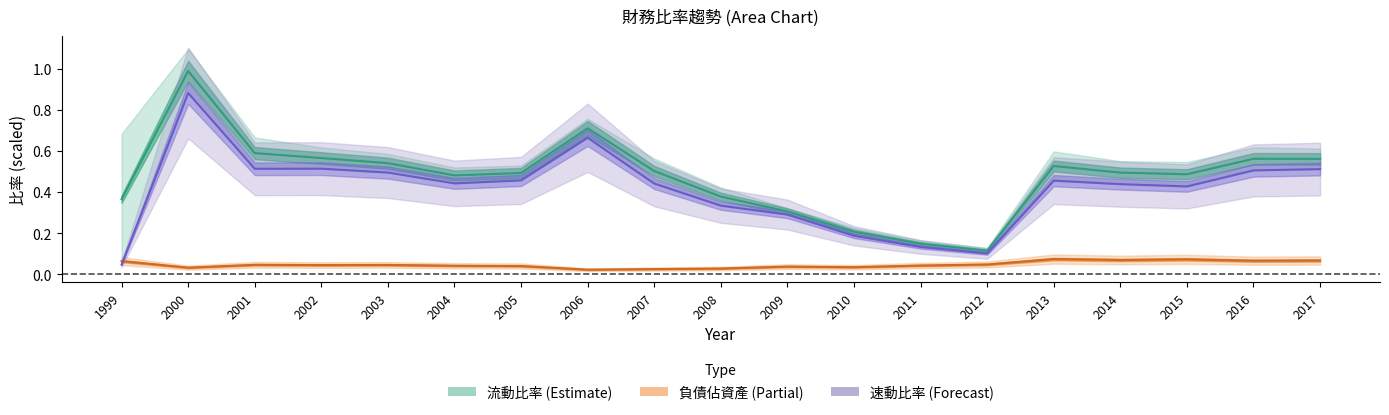

Read the 速動比率 (中線) value at 2011.

0.1